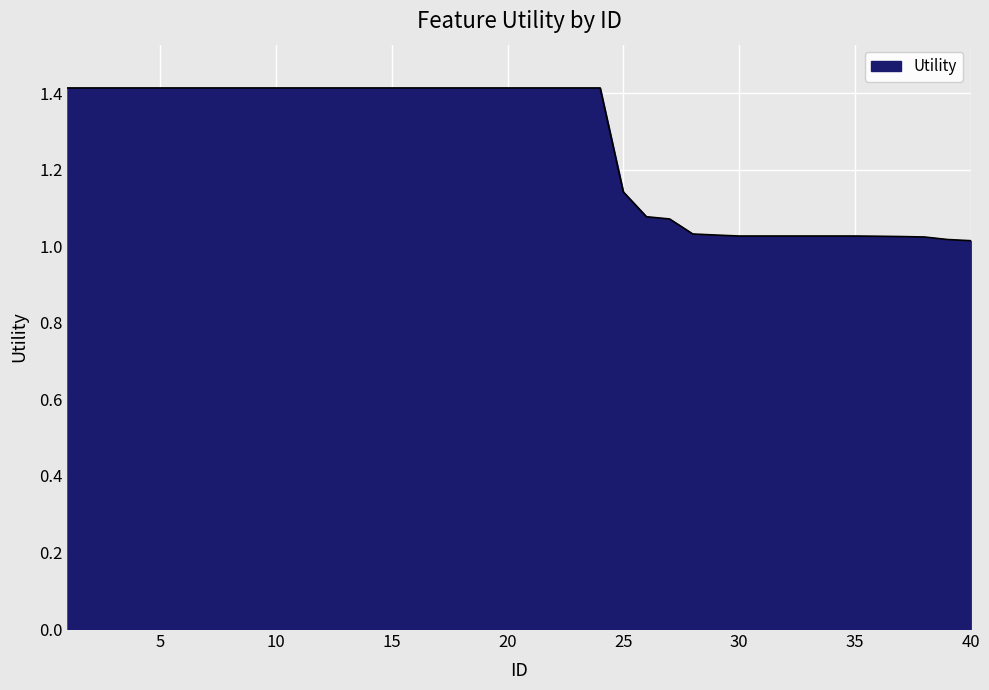

What is the greatest value displayed?

1.4